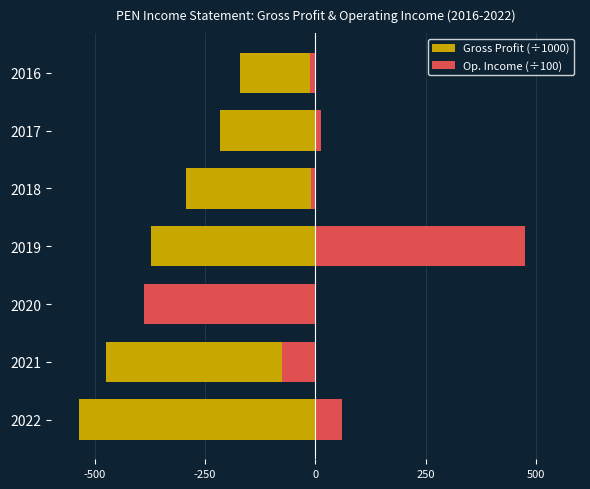

What is the smallest value displayed?

-535.2